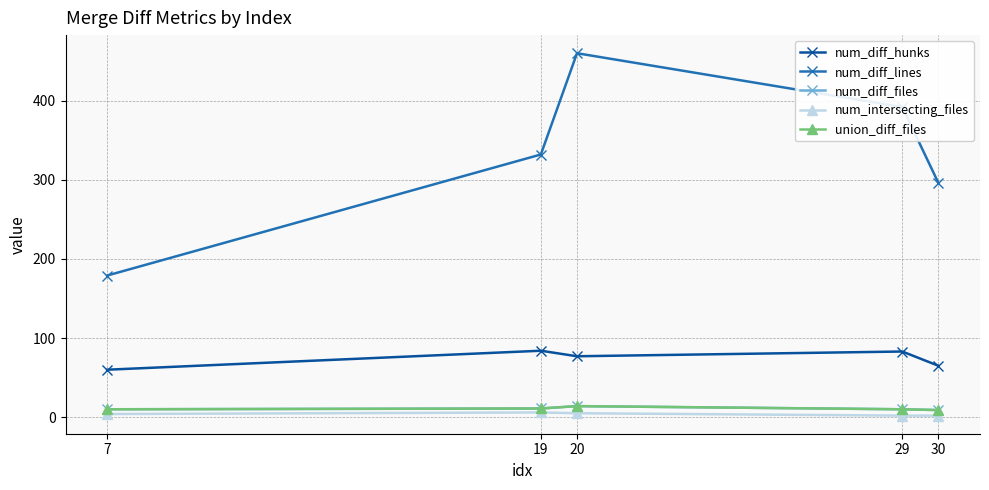

Is this an area chart (filled region under the line)?

No